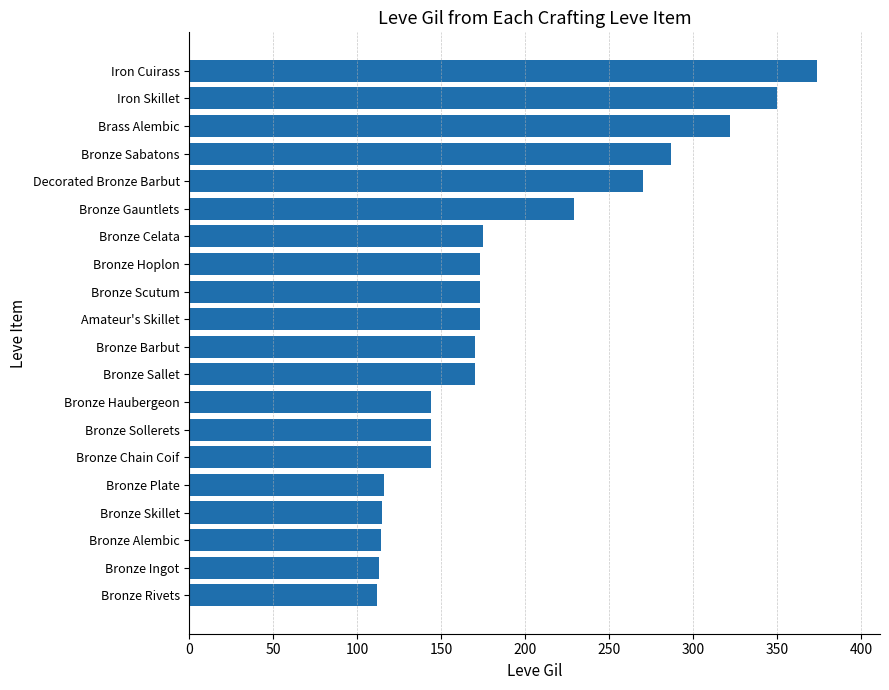

What is the label of the 11th bar from the bottom?

Amateur's Skillet